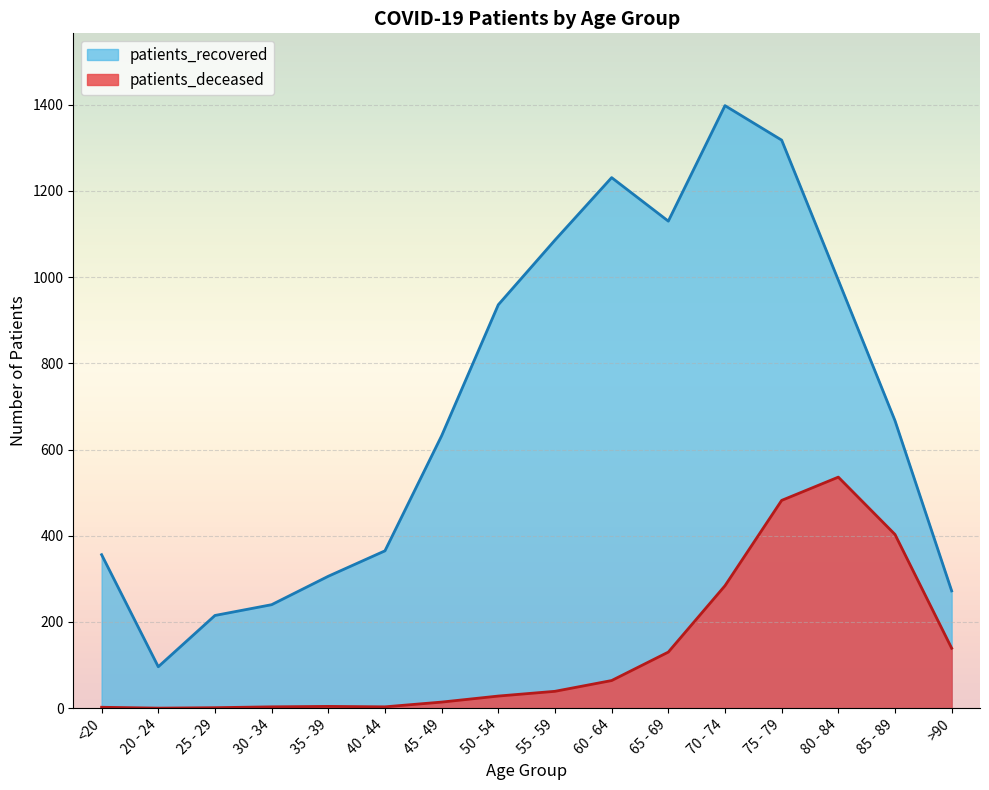

True or false: patients_recovered has a value of 987 at 45 - 49.

False